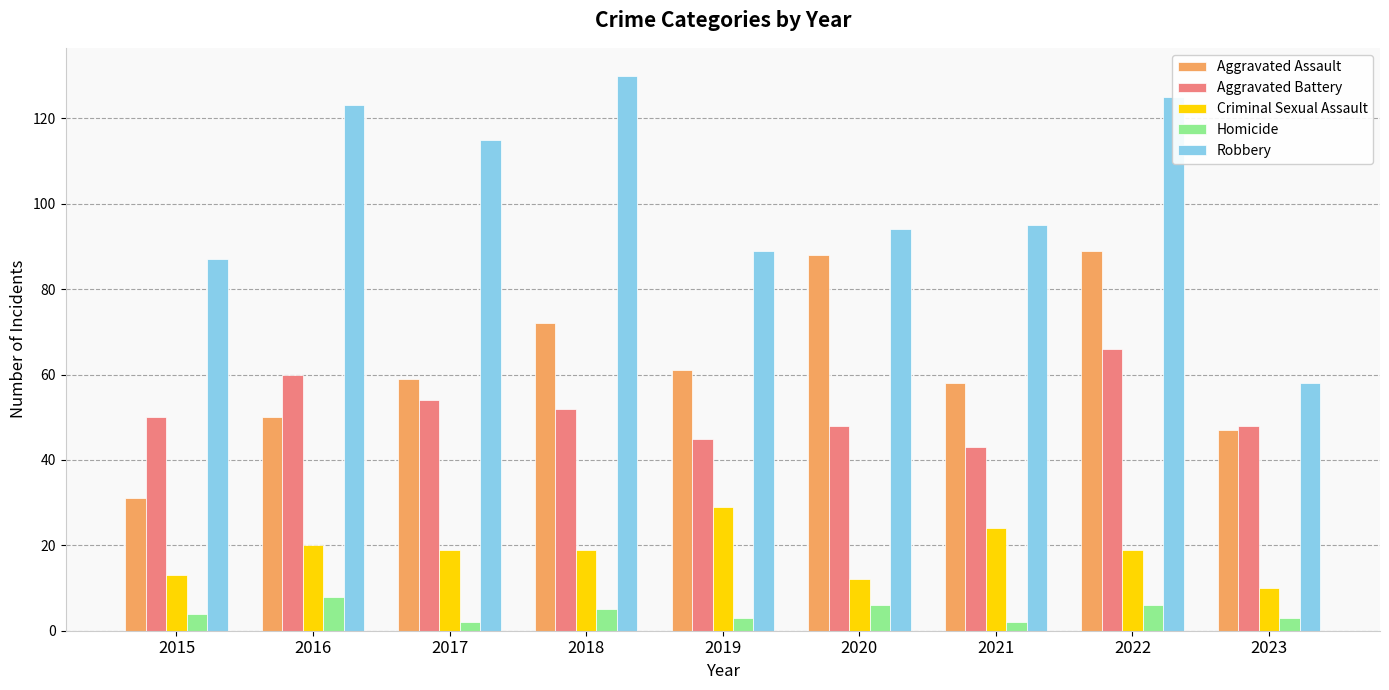

What is the sum of all Criminal Sexual Assault values?

165